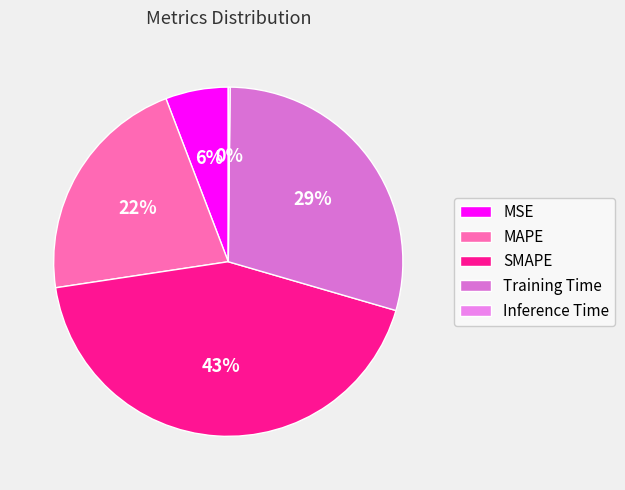

Is there a majority slice in this chart?

No